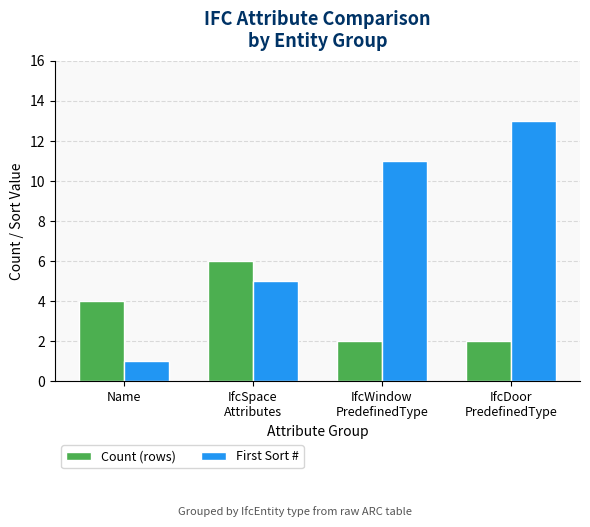

What is the sum of the Count (rows) values at Name and IfcDoor
PredefinedType?

6